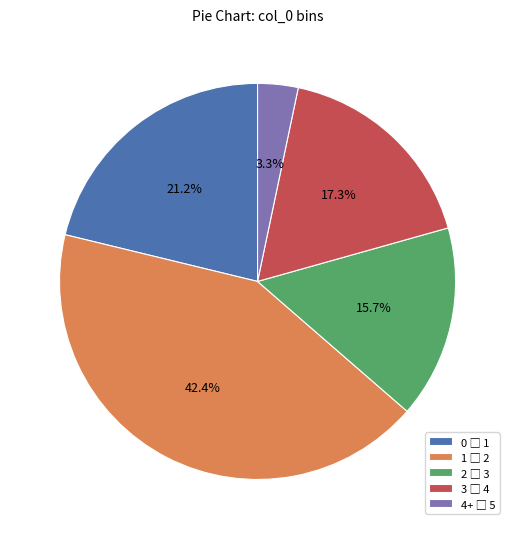

Is there a majority slice in this chart?

No